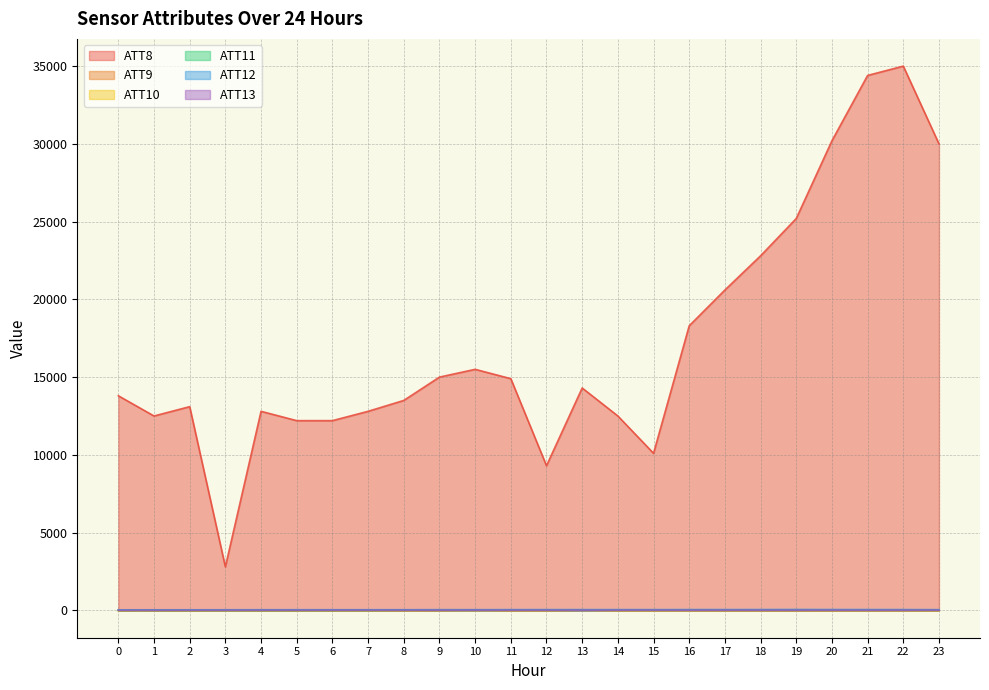

The value of ATT8 at 23 is 12215.0. True or false?

False